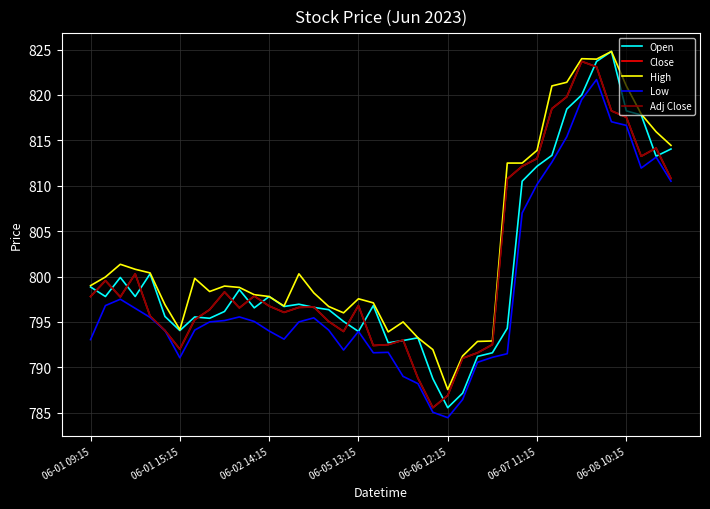

True or false: Open has more than 1 interior local peaks.

True